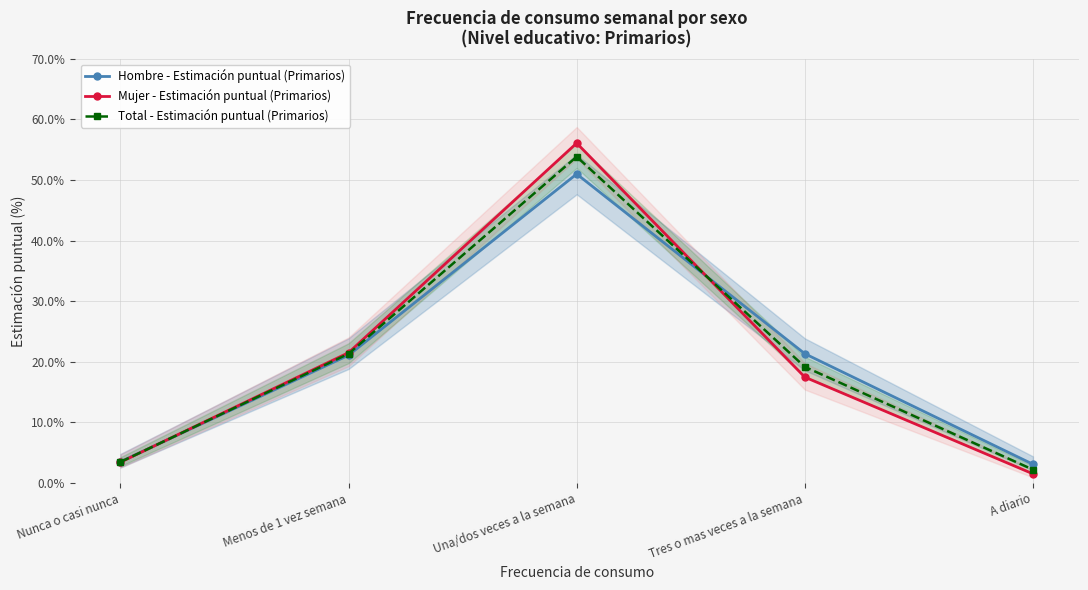

List the labels in order of Total - Estimación puntual (Primarios) value, smallest first.

A diario, Nunca o casi nunca, Tres o mas veces a la semana, Menos de 1 vez semana, Una/dos veces a la semana